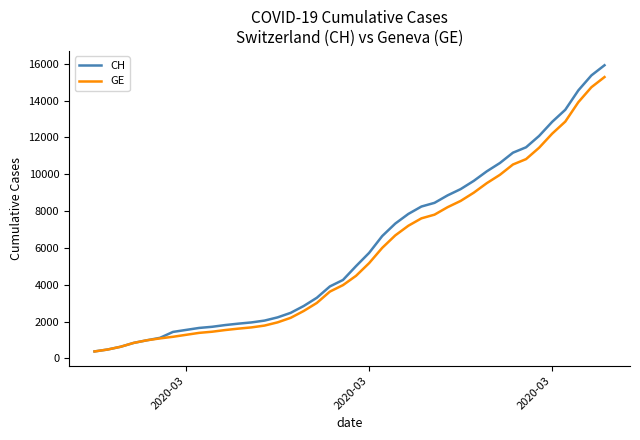

How many lines are shown in the chart?

2